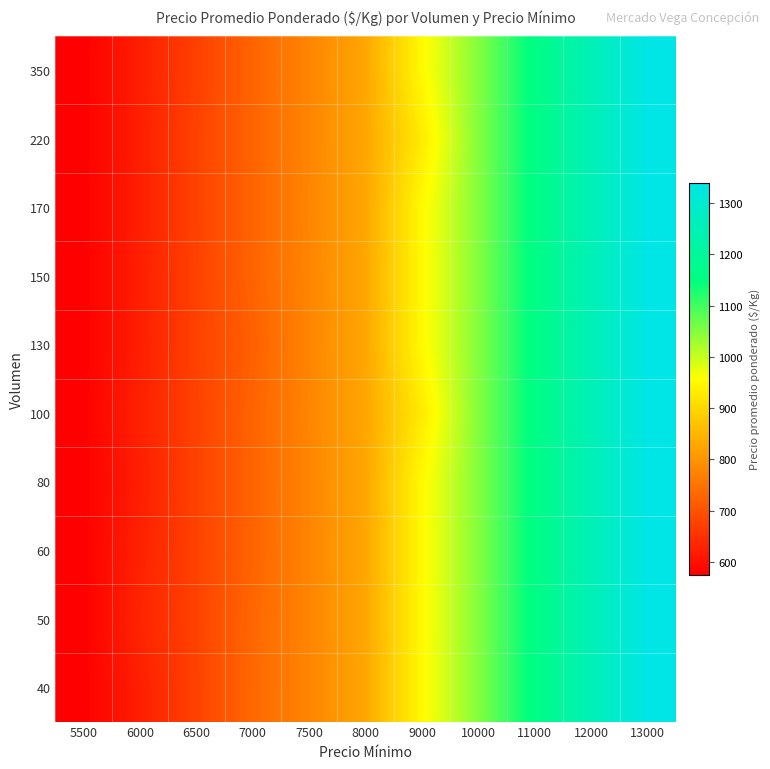

Rank the series at 5500 from lowest to highest value.

40, 50, 60, 80, 100, 130, 150, 170, 220, 350